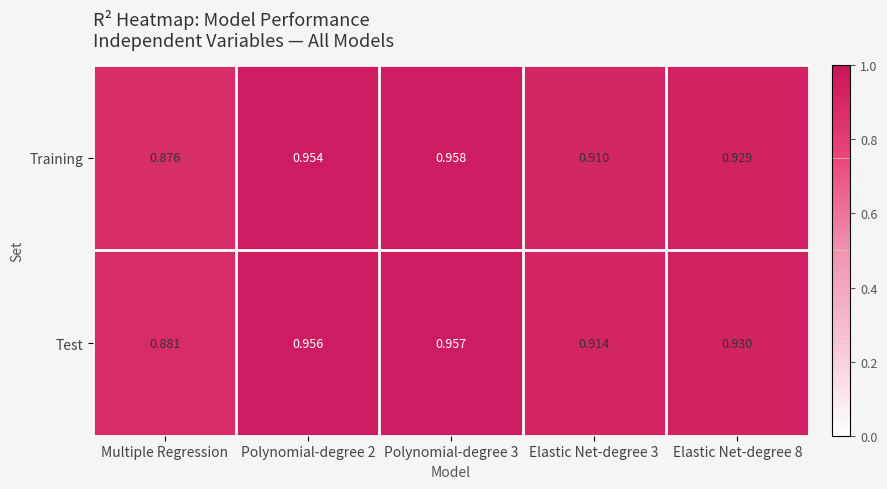

At which label does Training reach its minimum?

Multiple Regression